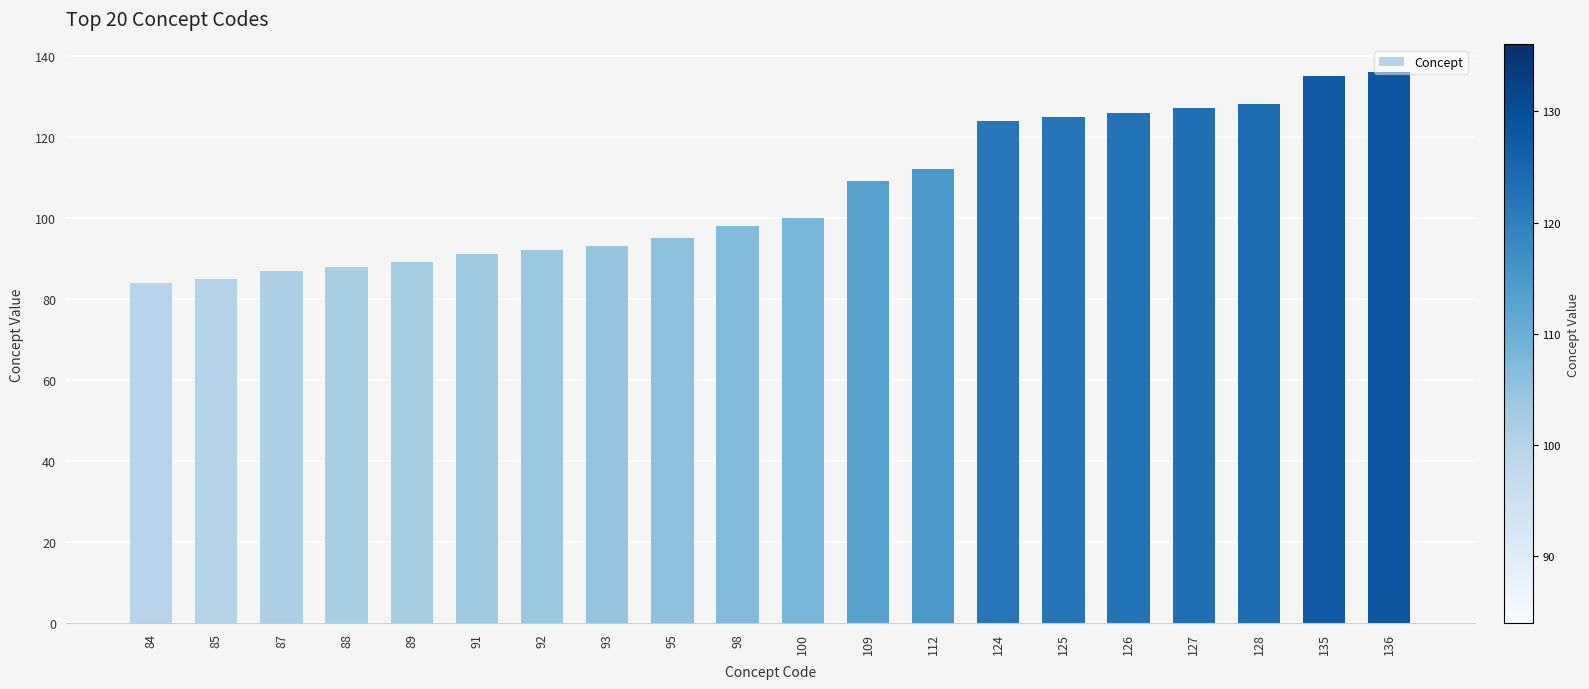

What is the approximate value at 124, to the nearest 5?

125